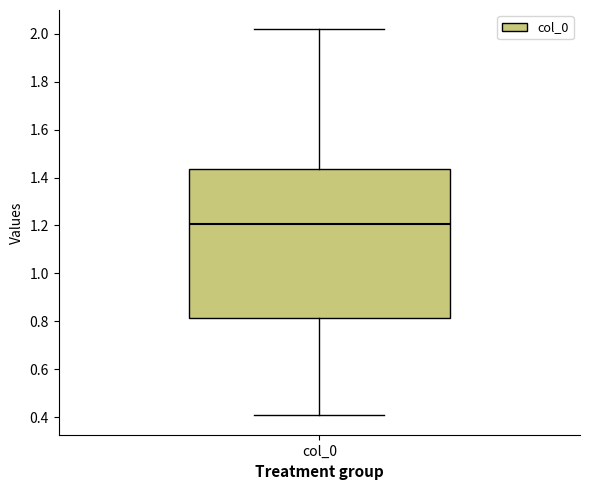

Where is the lower edge of the box for col_0 on the y-axis? The values are not printed on the chart, so give them approximately, as read against the axis.

0.82